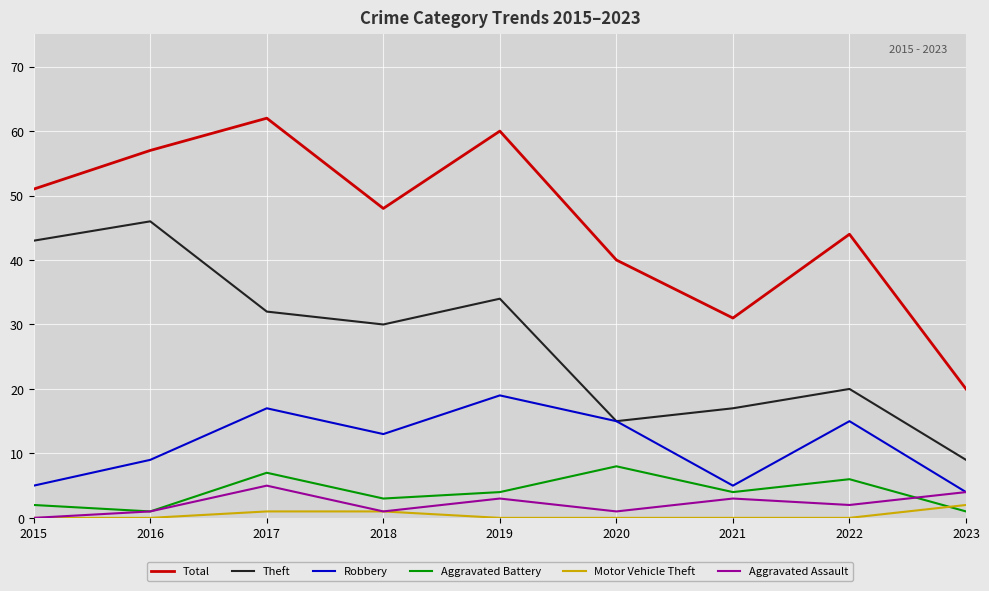

What is the greatest value displayed?

62